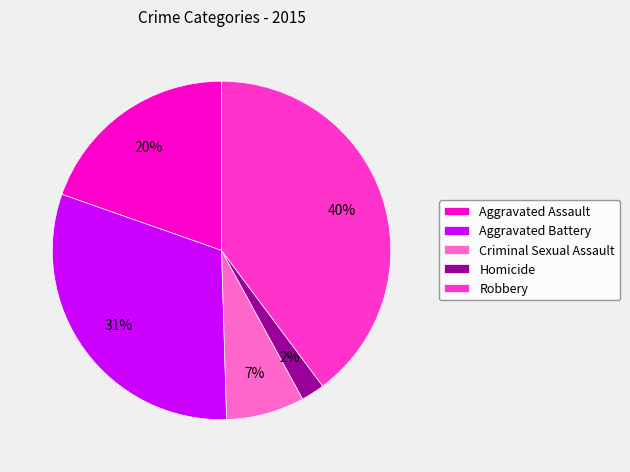

What is the ratio of the value at Homicide to the value at Criminal Sexual Assault?

0.3